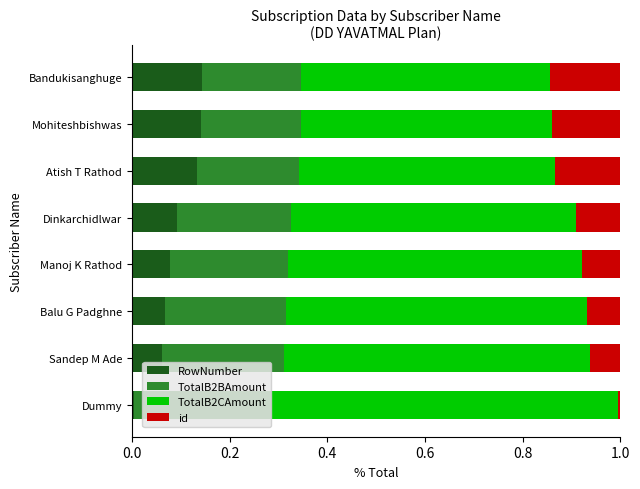

Count the number of data series in this chart.

4